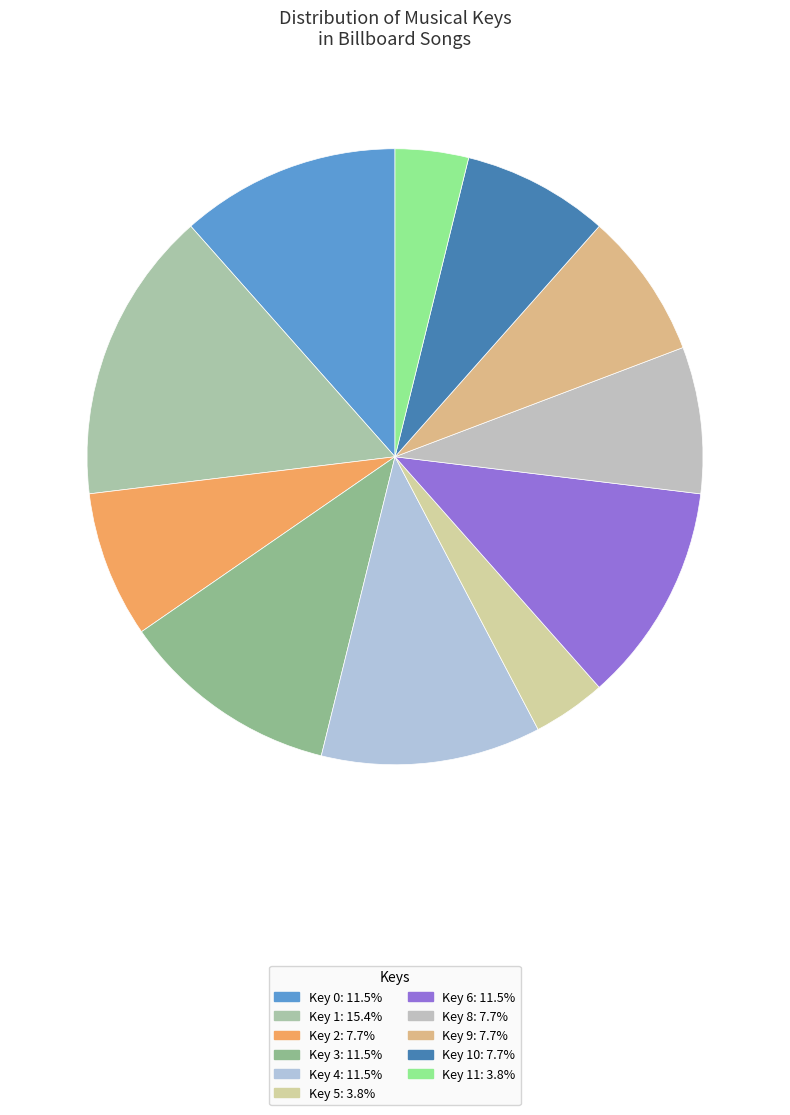

Count the number of slices in the pie.

11